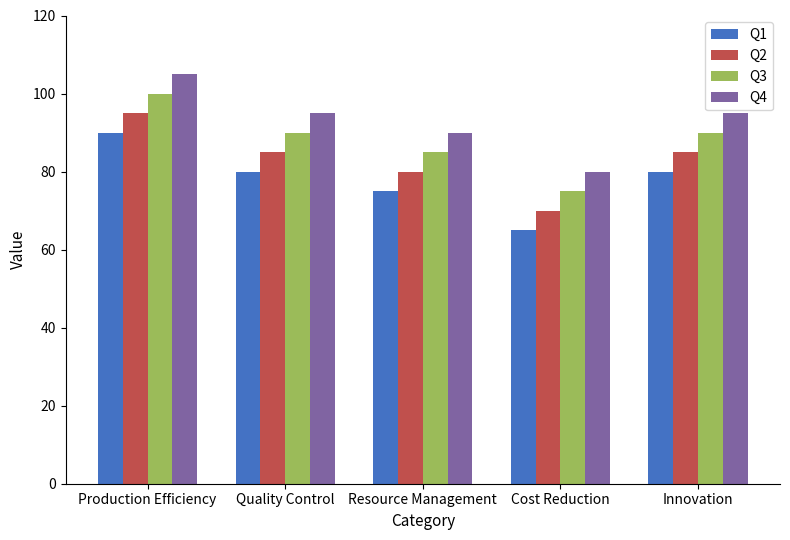

What is the difference between the maximum and minimum values in the Q4 series?

25